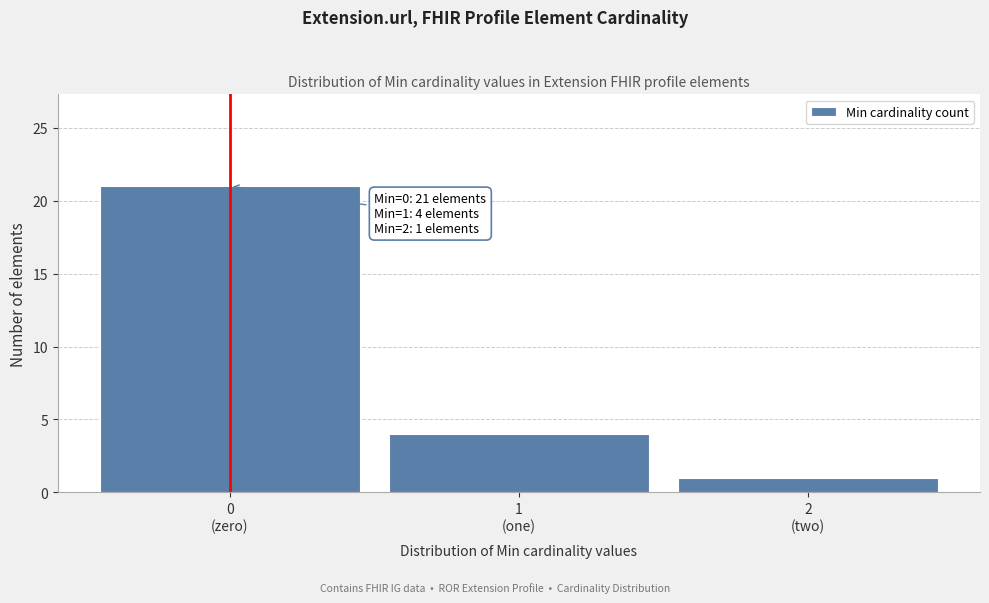

Reading left to right, what are all the values shown in this chart?

21	4	1